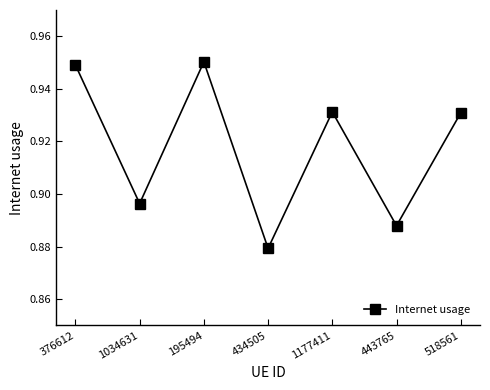

How many values are between 0 and 1?

7